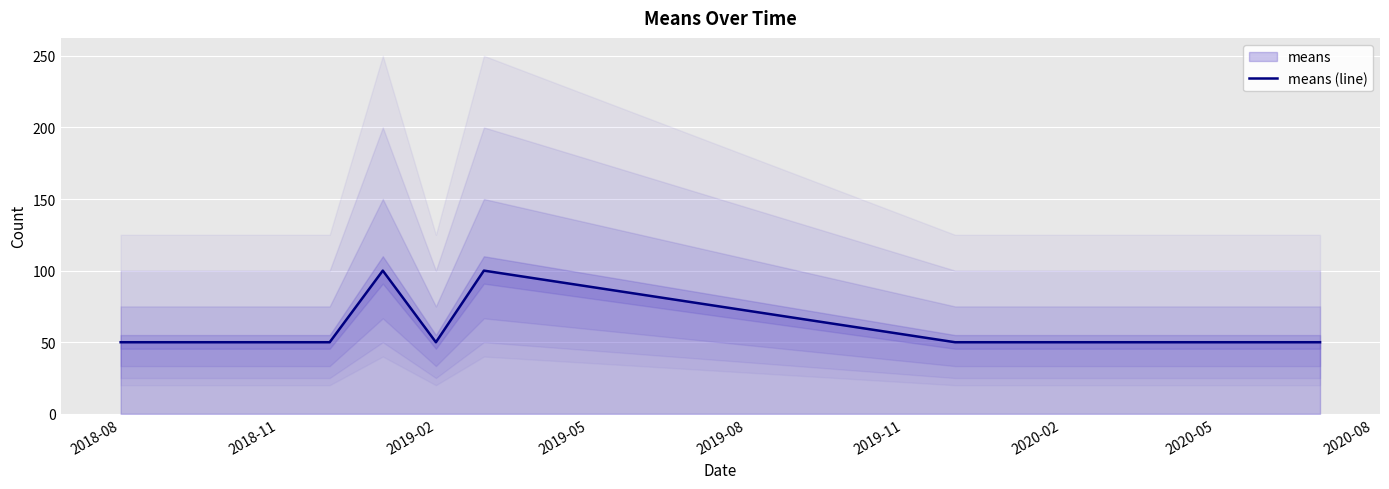

The value of means (line) at 2019-02 is 88. True or false?

False